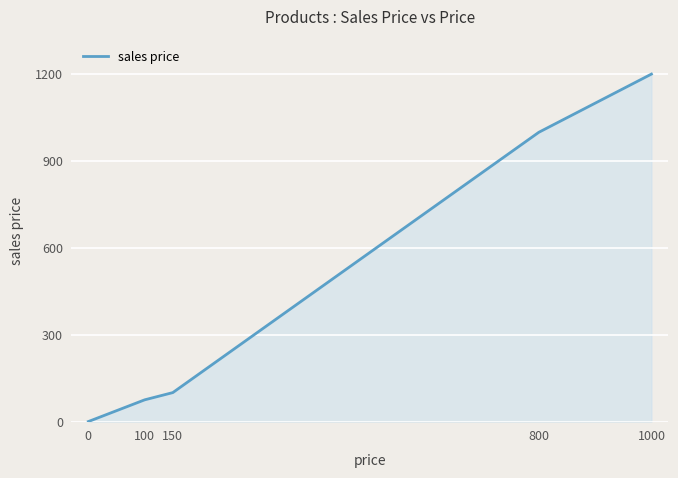

The chart shows a value of 1200 at 1000. True or false?

True